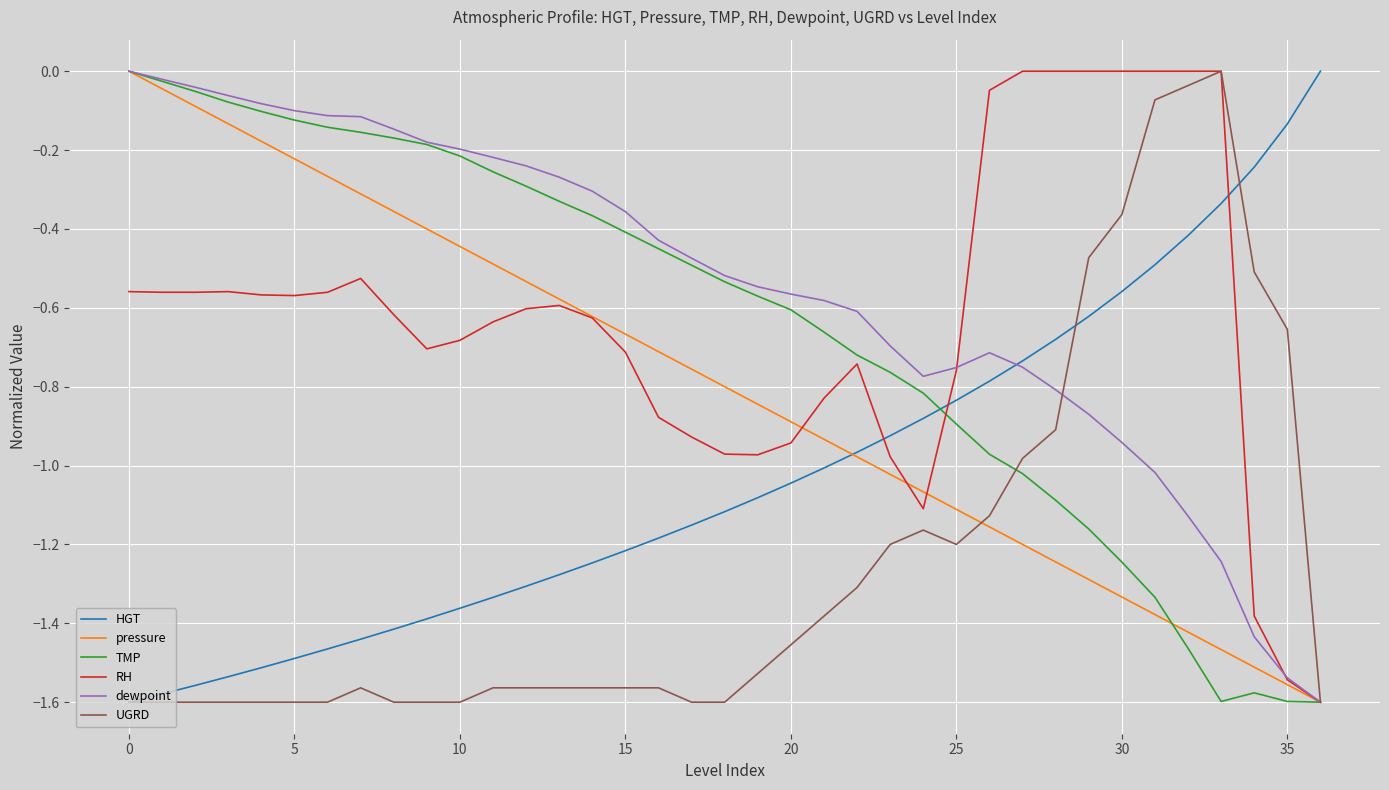

After their last crossing, which series has the higher values: HGT or TMP?

HGT